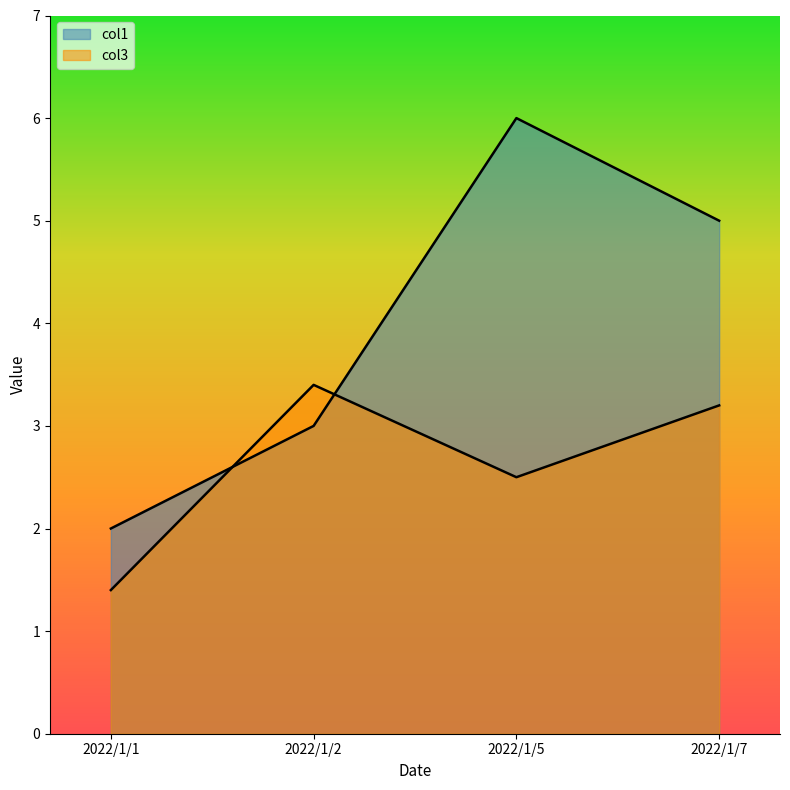

Where do col3 and col1 first cross each other?

2022/1/1 and 2022/1/2